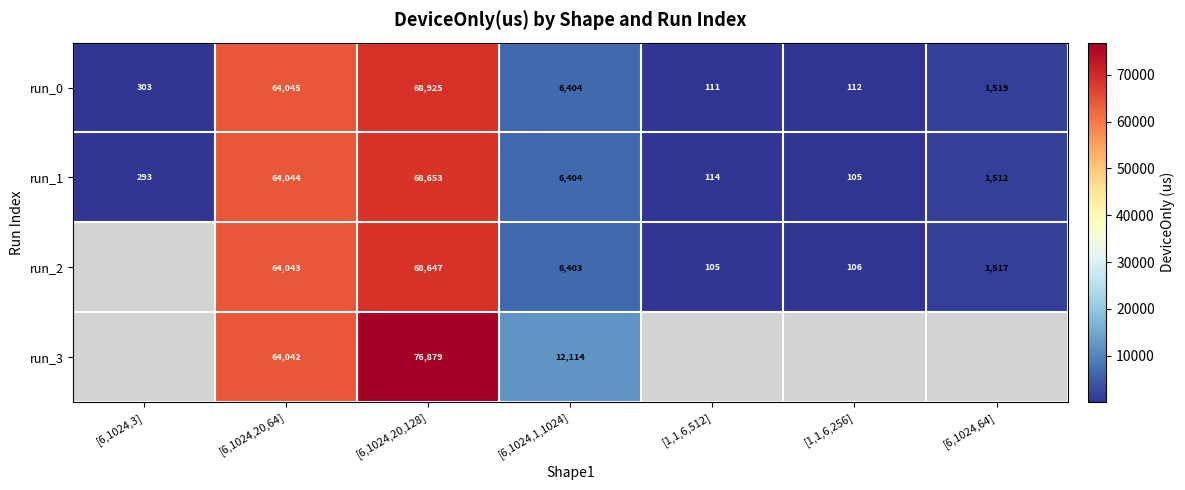

Which series has the largest range (max minus min)?

run_0